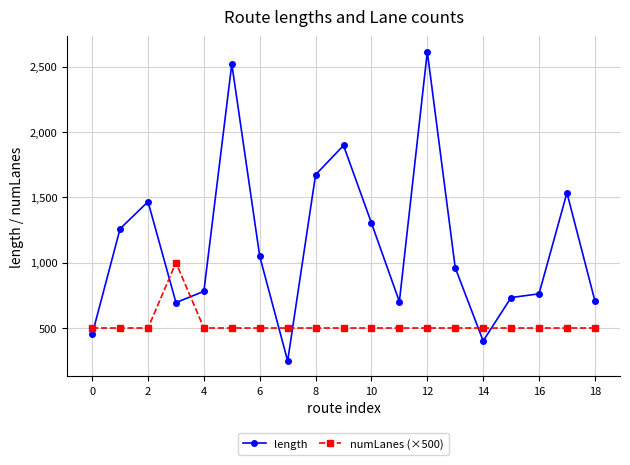

What is the minimum value shown in the chart?

248.2